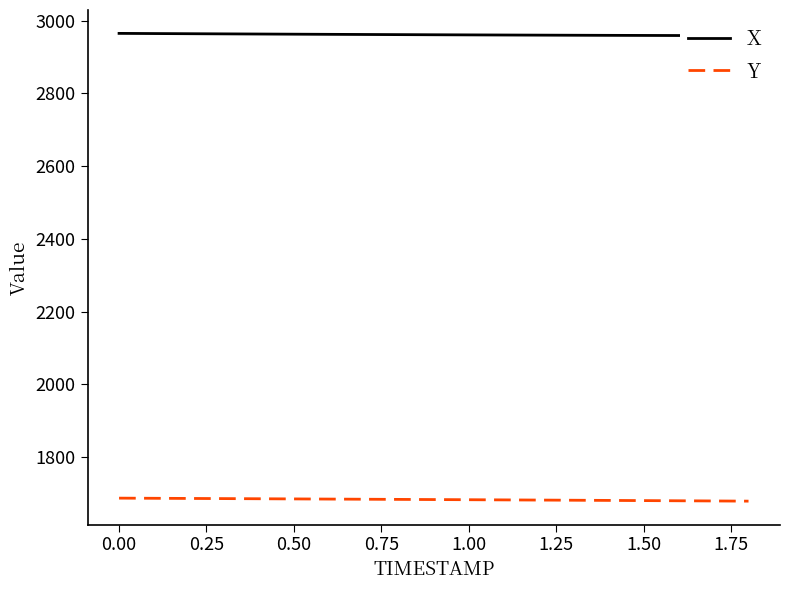

What is the maximum value for Y?

1687.5